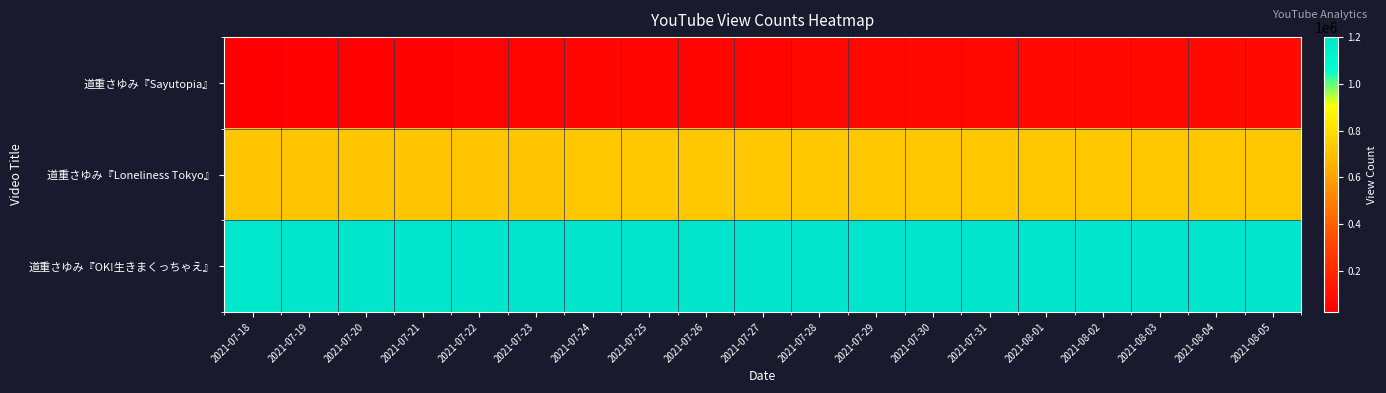

At 2021-07-21, list the series in order from smallest to largest.

道重さゆみ『Sayutopia』, 道重さゆみ『Loneliness Tokyo』, 道重さゆみ『OK!生きまくっちゃえ』